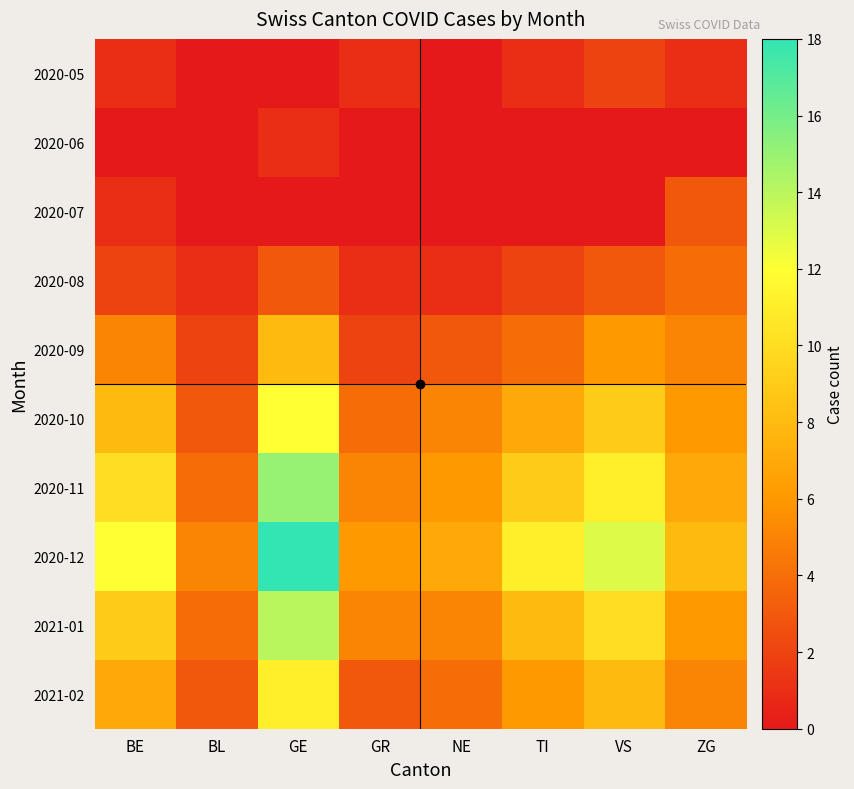

What is the difference between the highest and lowest values at BL?

5